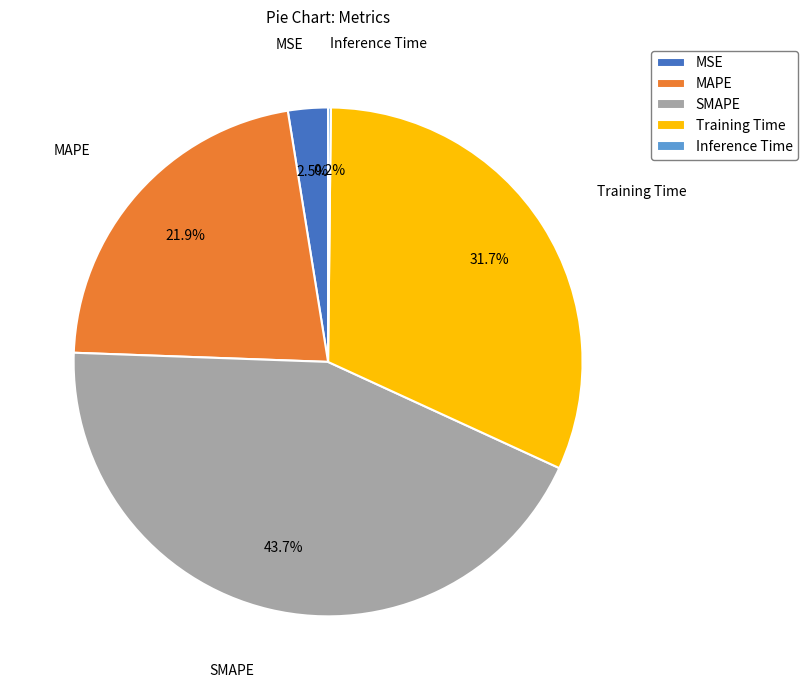

To the nearest percent, what is the combined percentage of MAPE and Training Time?

54%